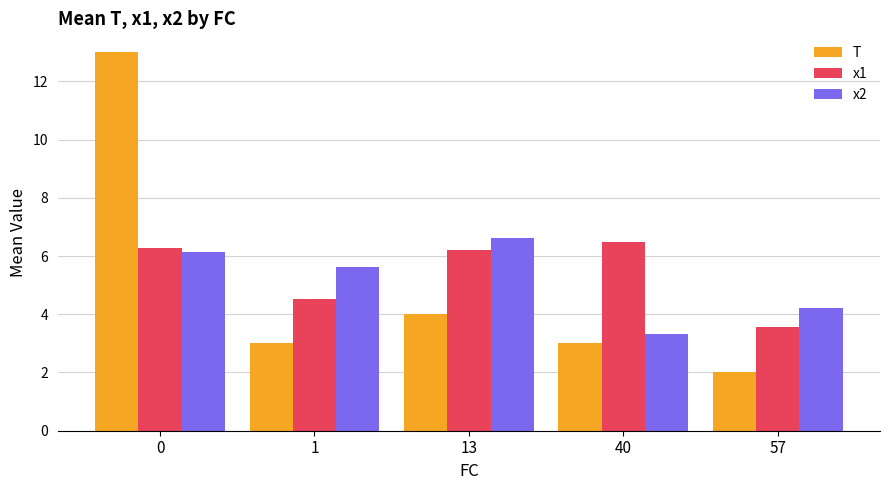

Is it true that T equals 1.0 at 57?

False